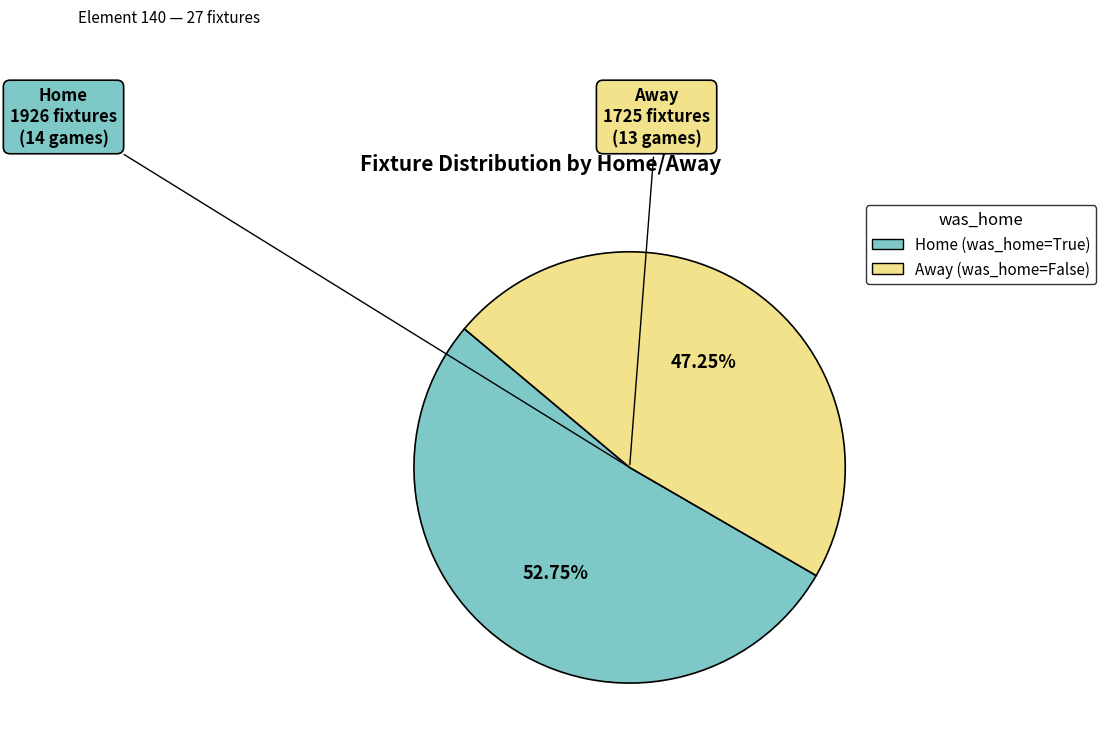

Is there any slice that represents more than half of the pie?

Yes